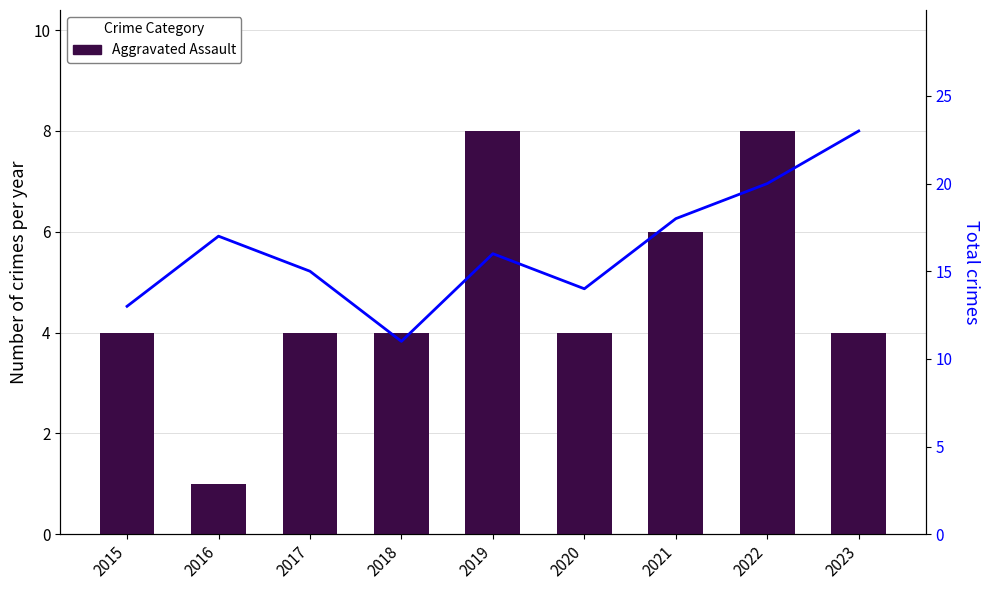

The value of Total at 2017 is 15. True or false?

True